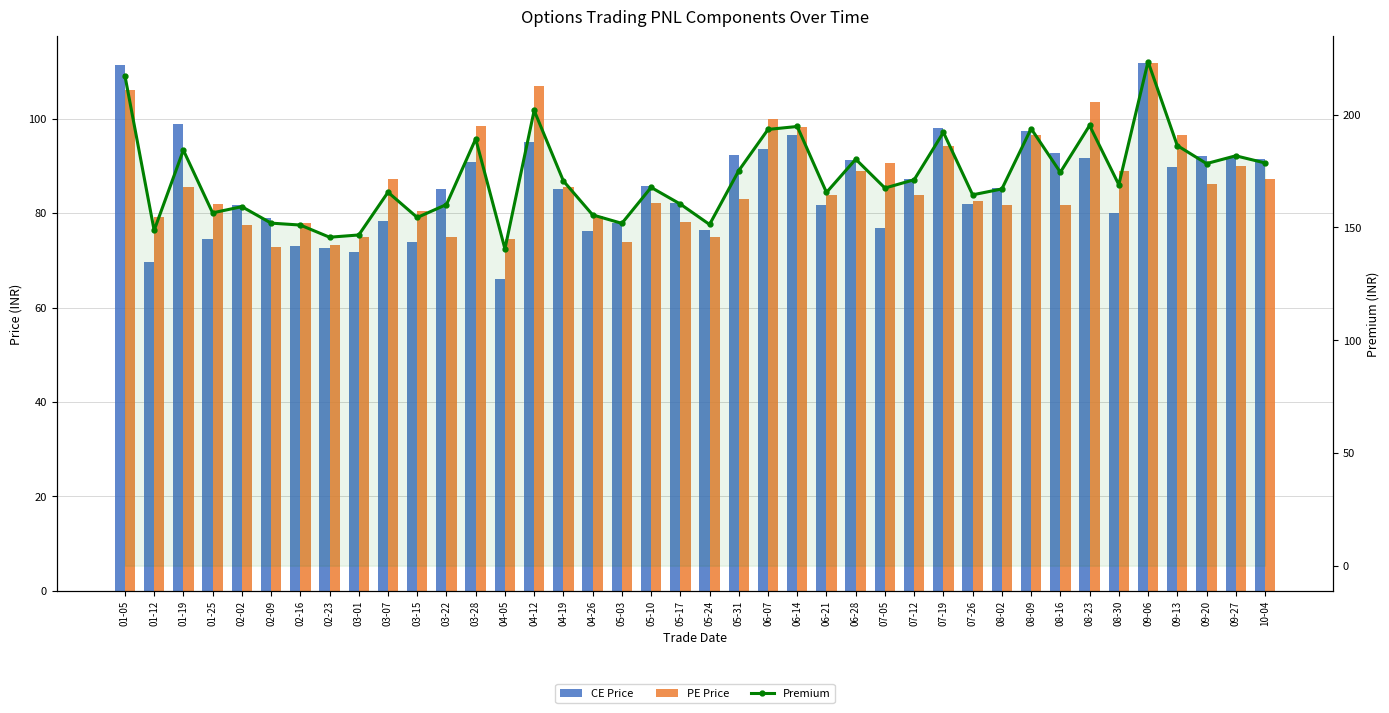

What is the sum of all Premium values?

6882.5